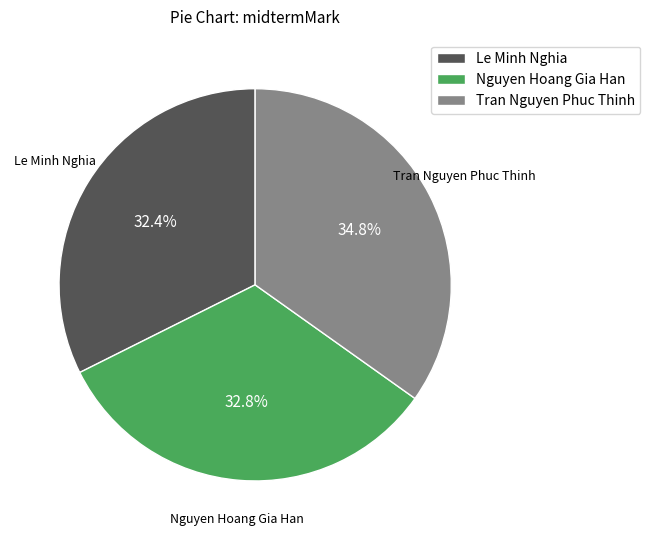

What is the largest slice in the pie chart?

Tran Nguyen Phuc Thinh